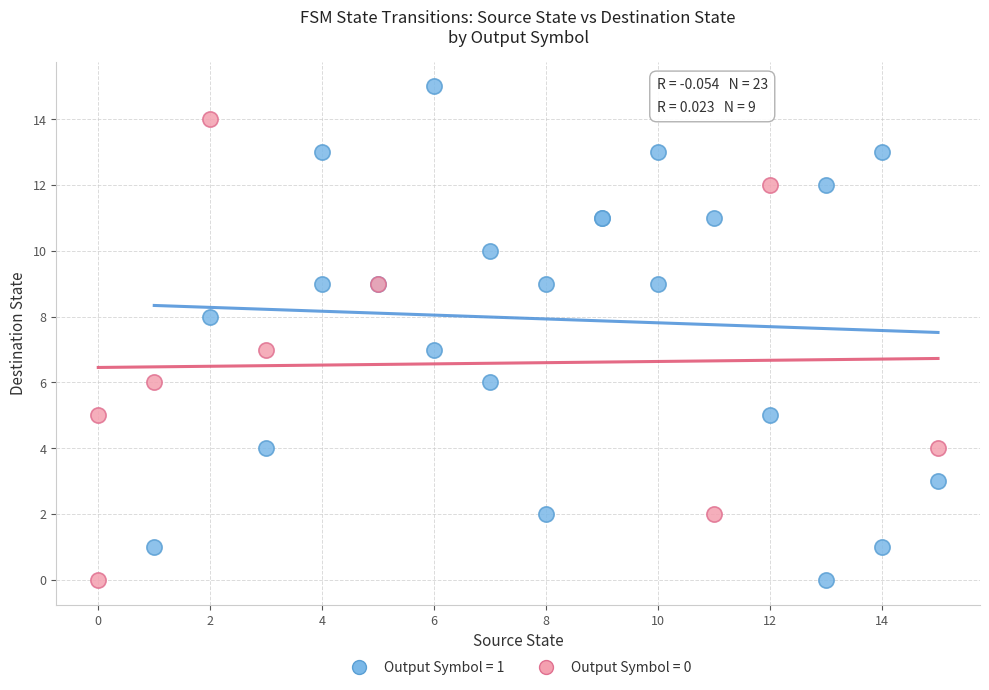

Which series has the largest Y range (max minus min)?

Output Symbol = 1